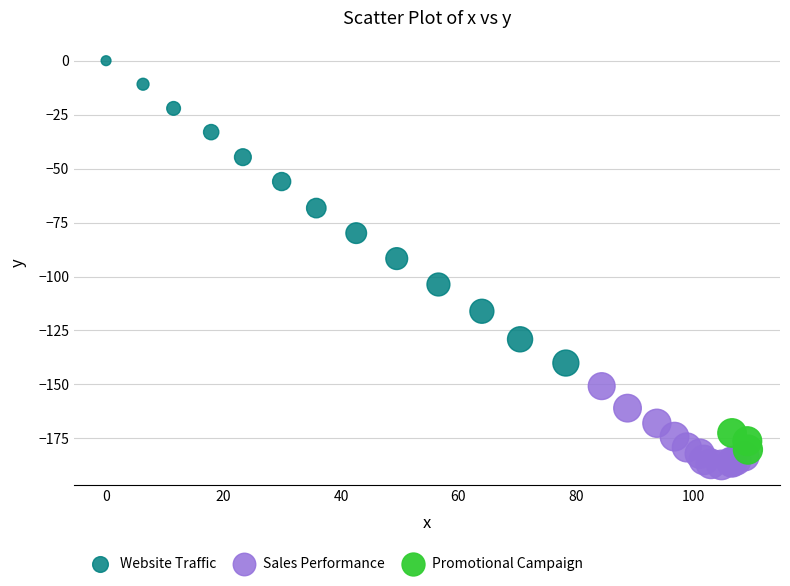

Which series has the largest Y range (max minus min)?

Website Traffic